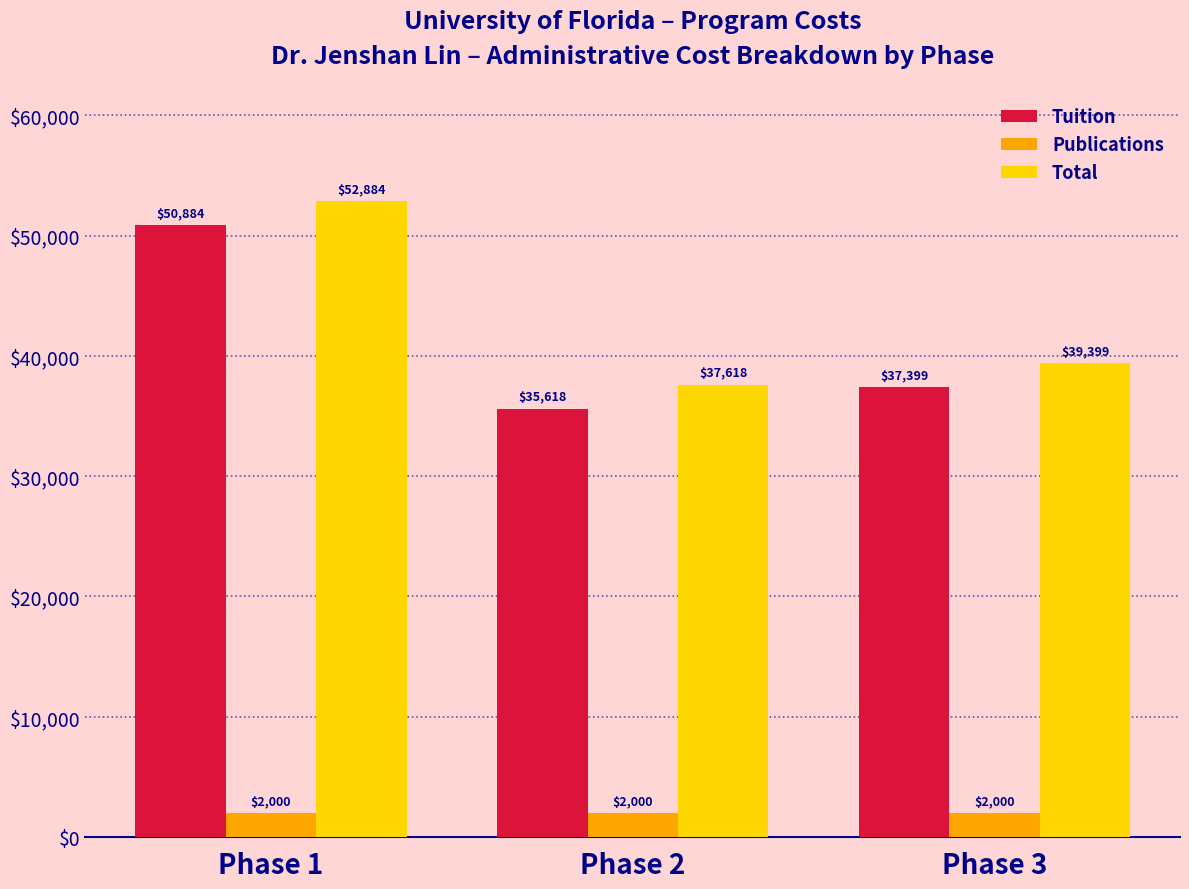

What is the difference between the Tuition values at Phase 3 and Phase 1?

13485